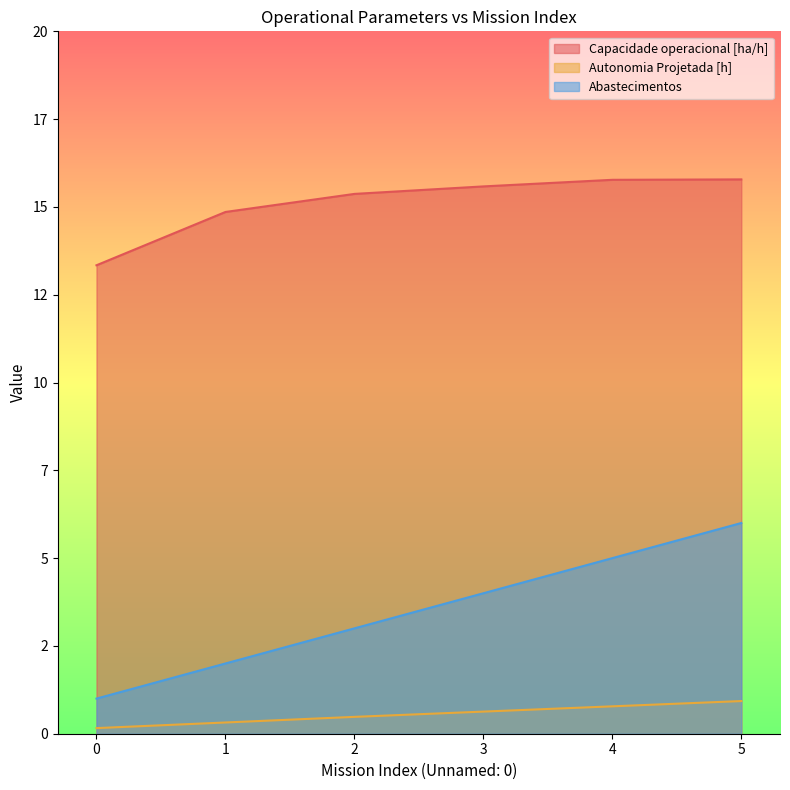

Where does the Capacidade operacional [ha/h] series first go above 15?

2